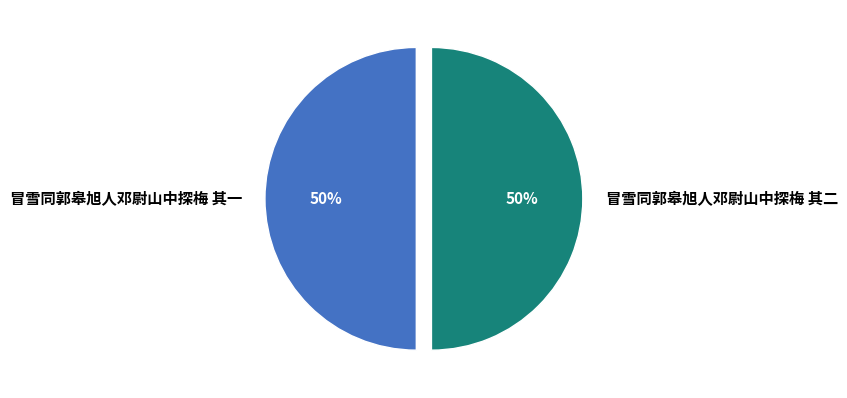

The 冒雪同郭皋旭人邓尉山中探梅 其一 slice represents 50% of the pie. True or false?

True